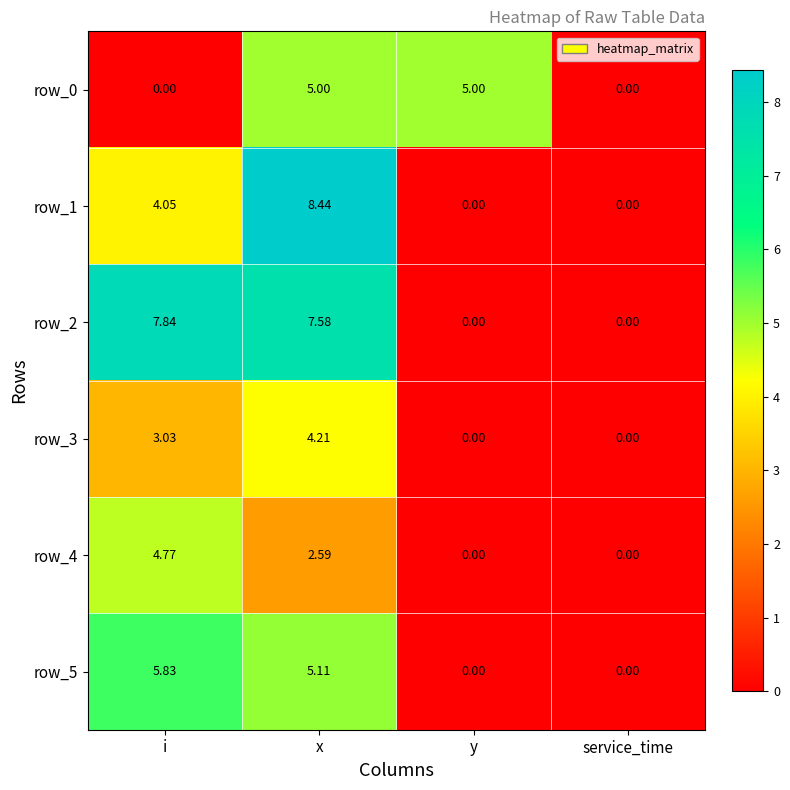

Between x and service_time, which series saw the biggest shift?

row_1